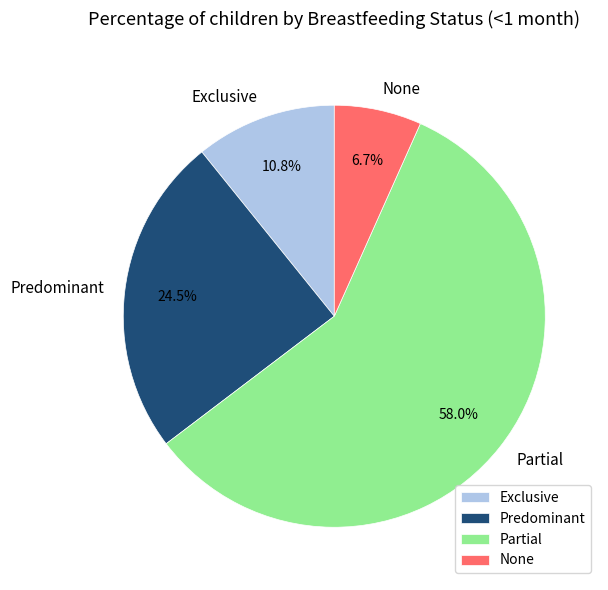

Count the number of slices in the pie.

4